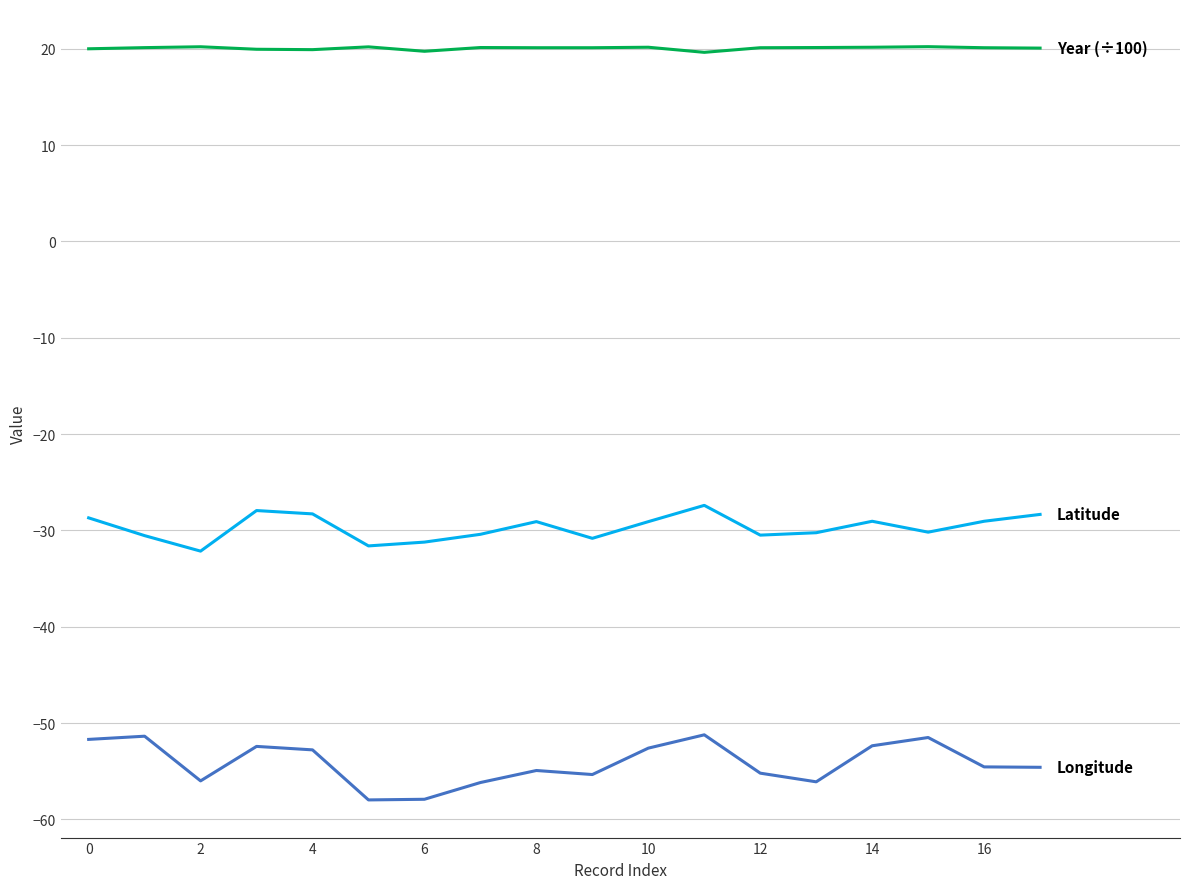

What is the smallest value displayed?

-58.0